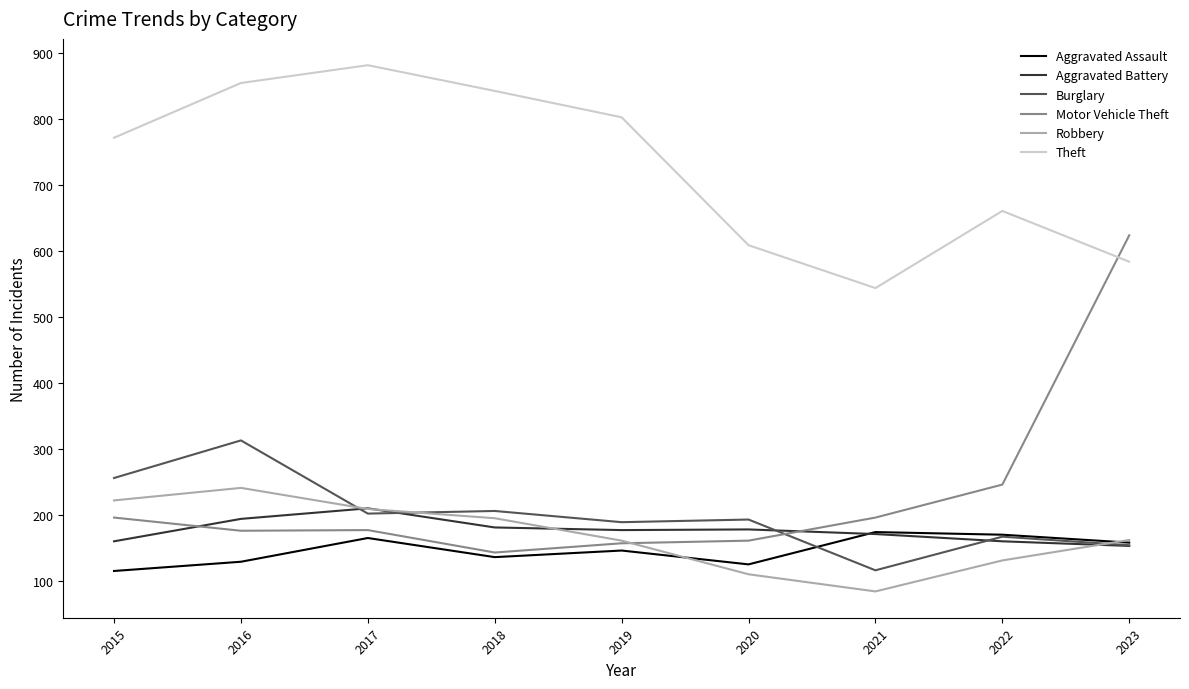

The value of Motor Vehicle Theft at 2019 is 281. True or false?

False